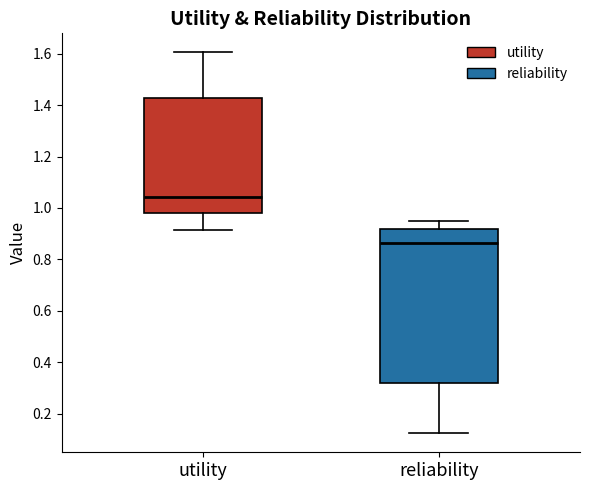

Where is the lower edge of the box for reliability on the y-axis? The values are not printed on the chart, so give them approximately, as read against the axis.

0.32